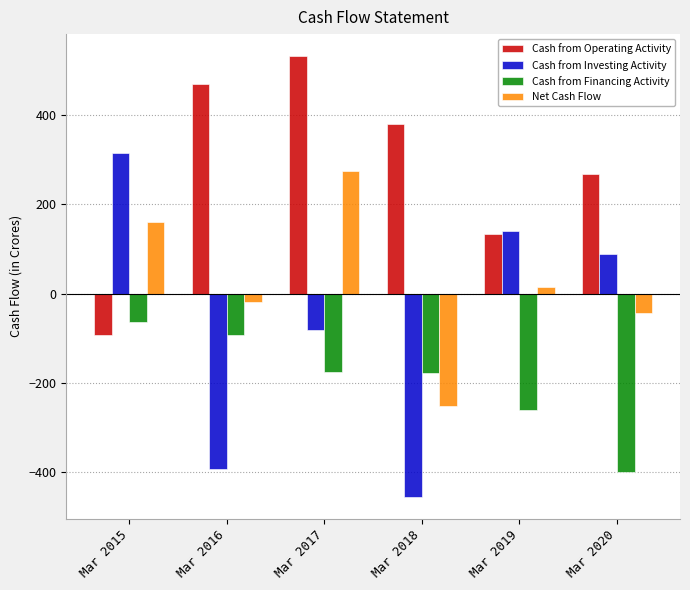

At which category does the chart reach its peak across all series?

Mar 2017